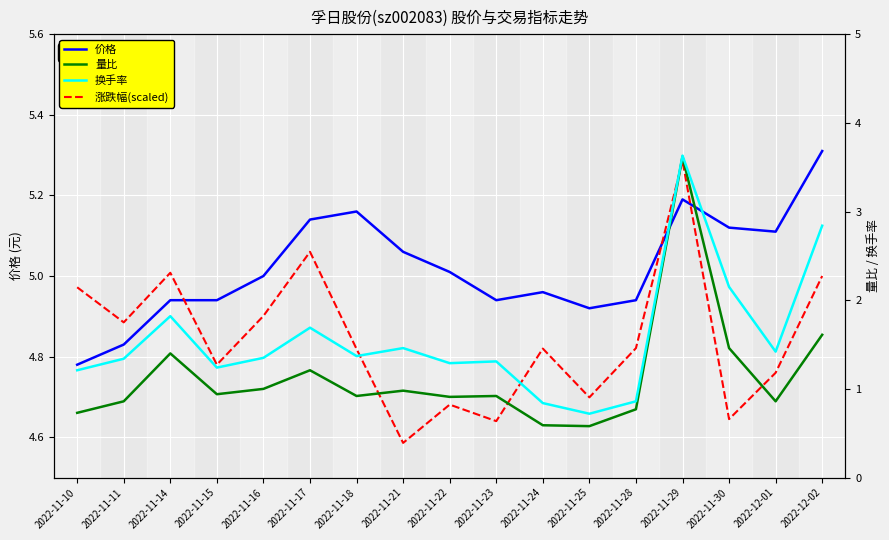

True or false: 换手率 has a value of 4.7 at 2022-12-02.

False